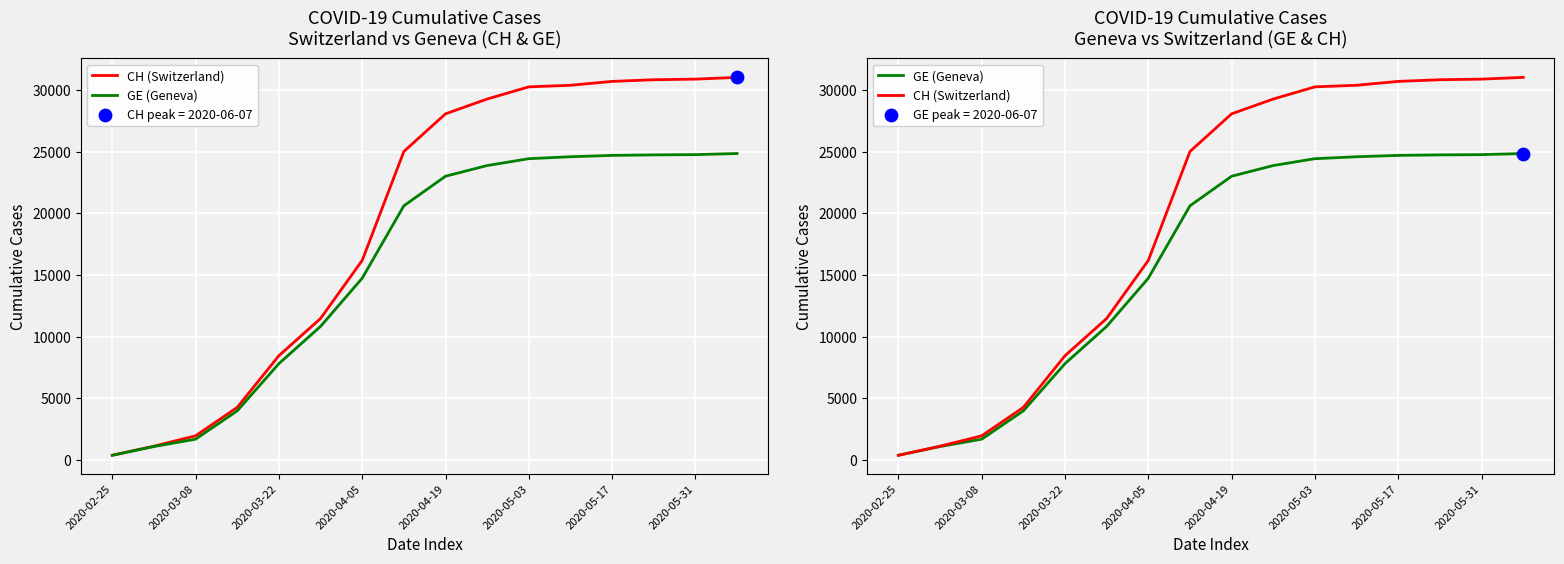

What is the total value across all series at 15?

55863